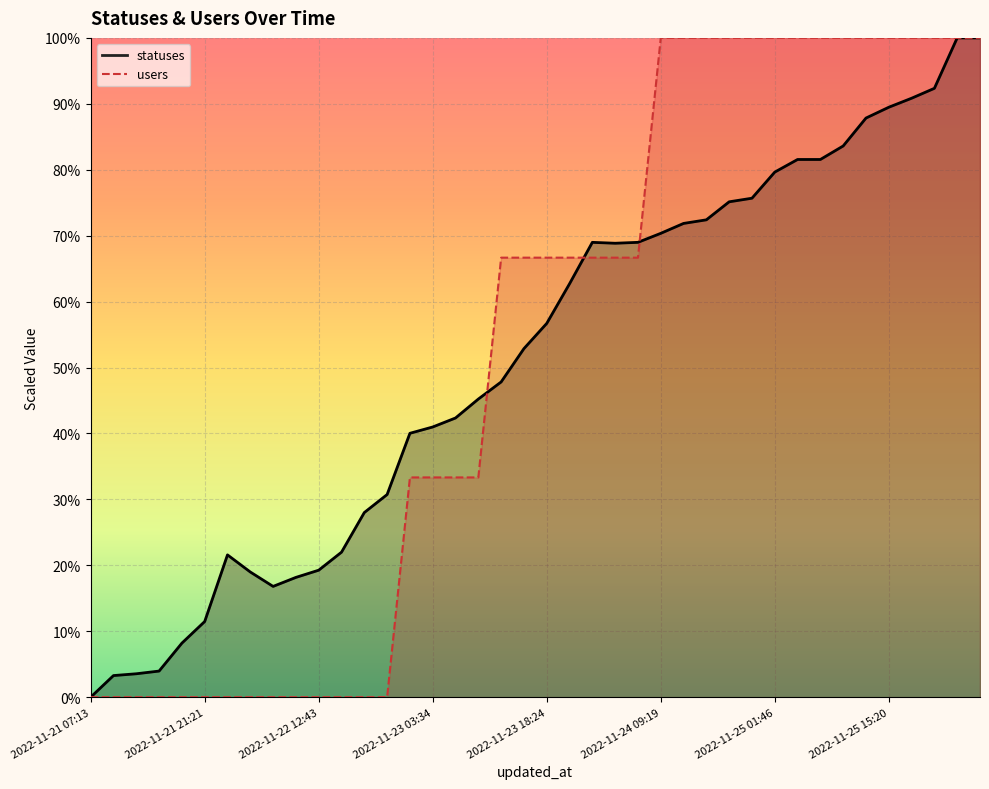

List the labels in order of users value, largest first.

2022-11-24 09:19, 2022-11-24 12:40, 2022-11-24 15:20, 2022-11-24 18:25, 2022-11-24 21:17, 2022-11-25 01:46, 2022-11-25 03:37, 2022-11-25 06:26, 2022-11-25 09:19, 2022-11-25 12:39, 2022-11-25 15:20, 2022-11-25 18:25, 2022-11-25 21:17, 2022-11-26 01:41, 2022-11-26 03:26, 2022-11-23 12:40, 2022-11-23 15:21, 2022-11-23 18:24, 2022-11-23 21:17, 2022-11-24 01:49, 2022-11-24 03:29, 2022-11-24 06:25, 2022-11-23 01:46, 2022-11-23 03:34, 2022-11-23 06:25, 2022-11-23 09:19, 2022-11-21 07:13, 2022-11-21 09:22, 2022-11-21 13:51, 2022-11-21 15:23, 2022-11-21 18:27, 2022-11-21 21:21, 2022-11-22 01:59, 2022-11-22 03:40, 2022-11-22 06:27, 2022-11-22 09:21, 2022-11-22 12:43, 2022-11-22 15:23, 2022-11-22 18:26, 2022-11-22 21:17